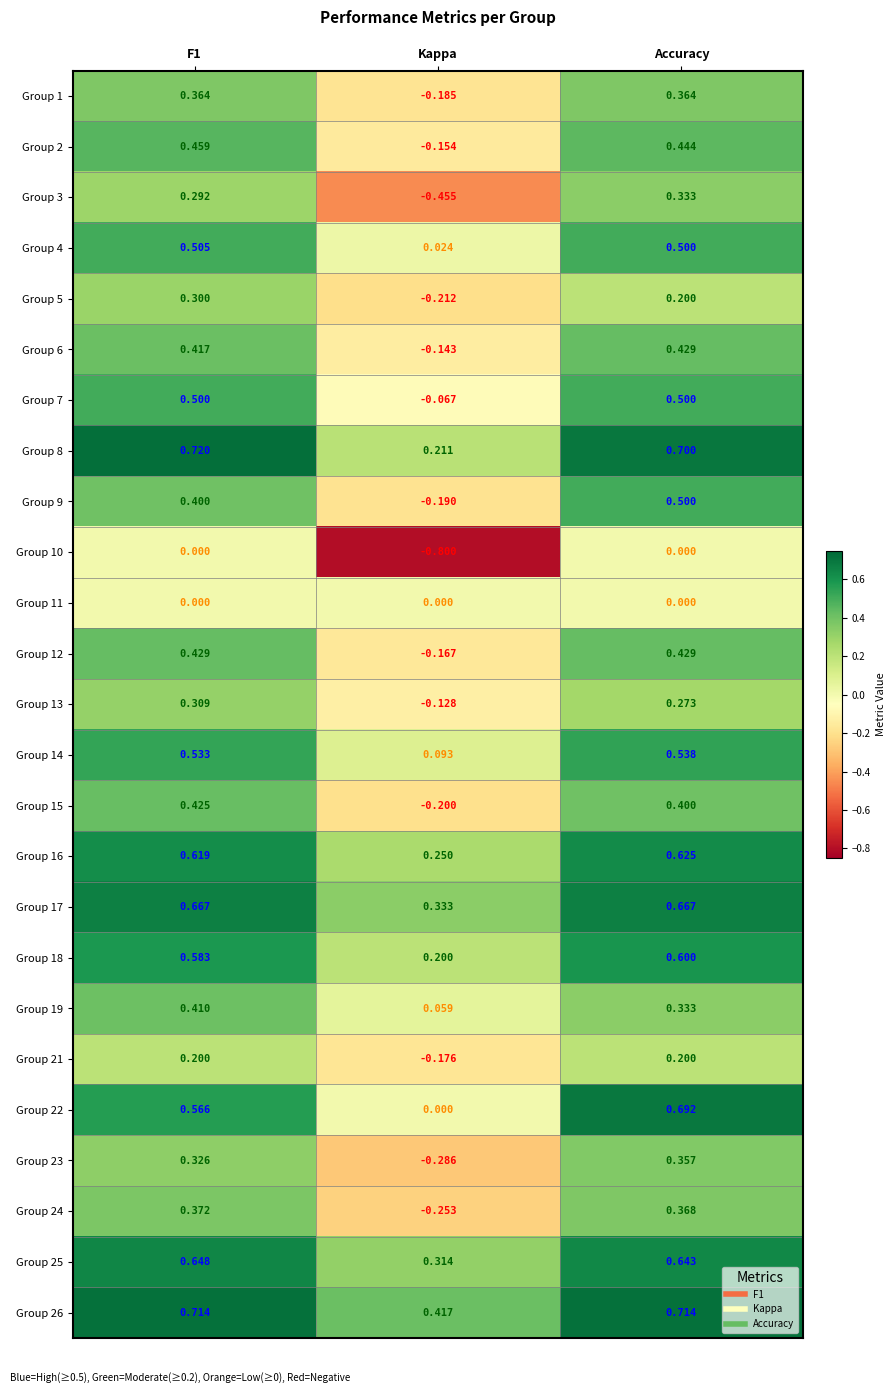

Is the value of Group 6 at Kappa greater than the value of Group 15 at F1?

No